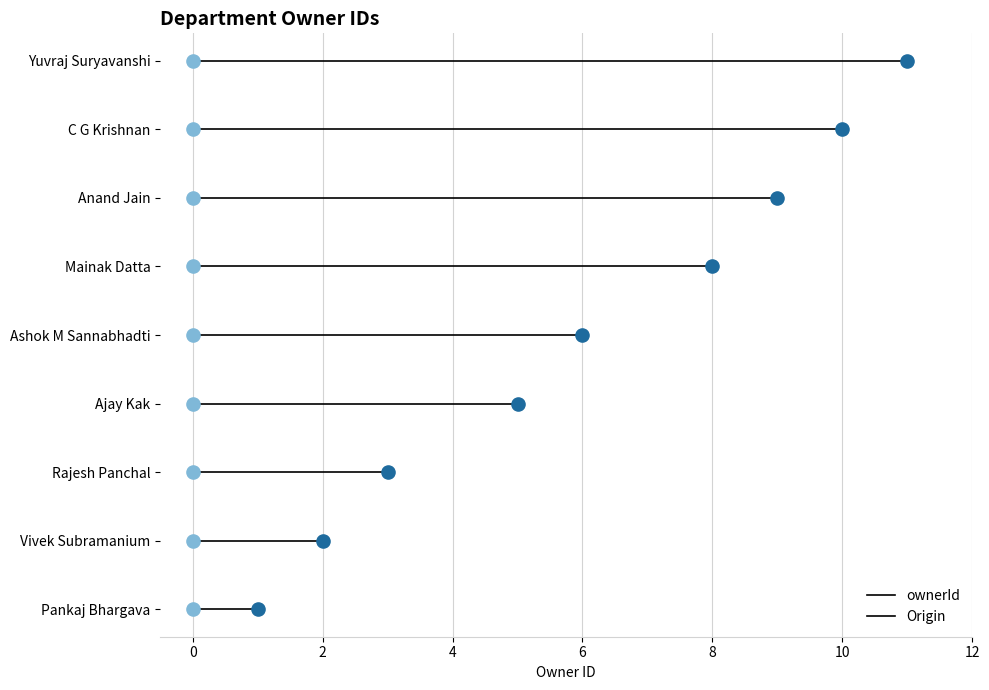

Which series contains the lowest Y value?

ownerId